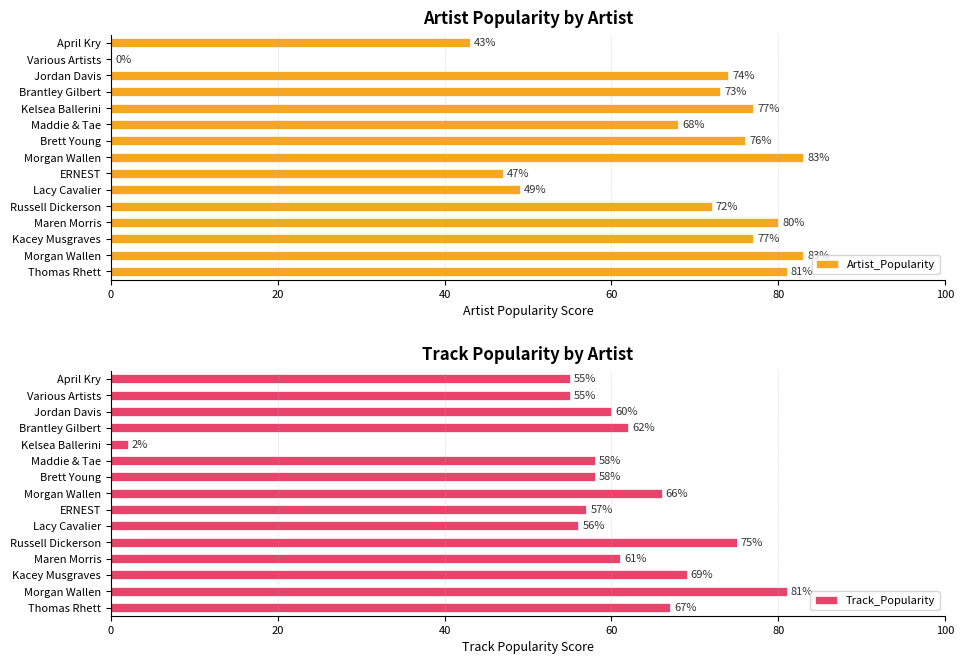

Is the value of Track_Popularity at Thomas Rhett greater than the value of Artist_Popularity at Brantley Gilbert?

No